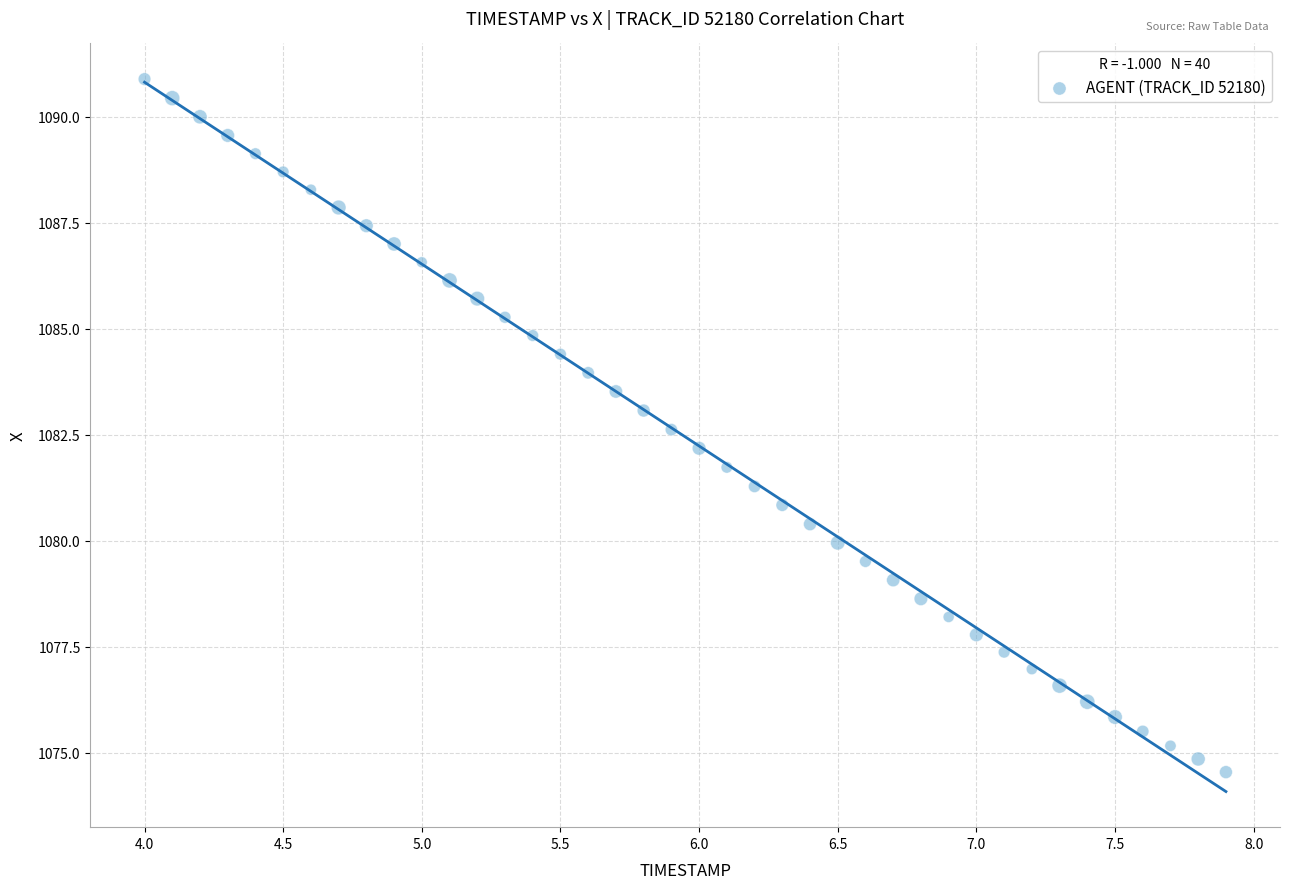

What is the range of X values (max minus min)?

3.9